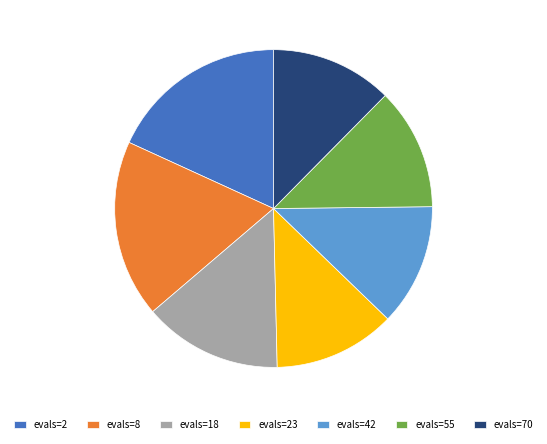

Is there a majority slice in this chart?

No